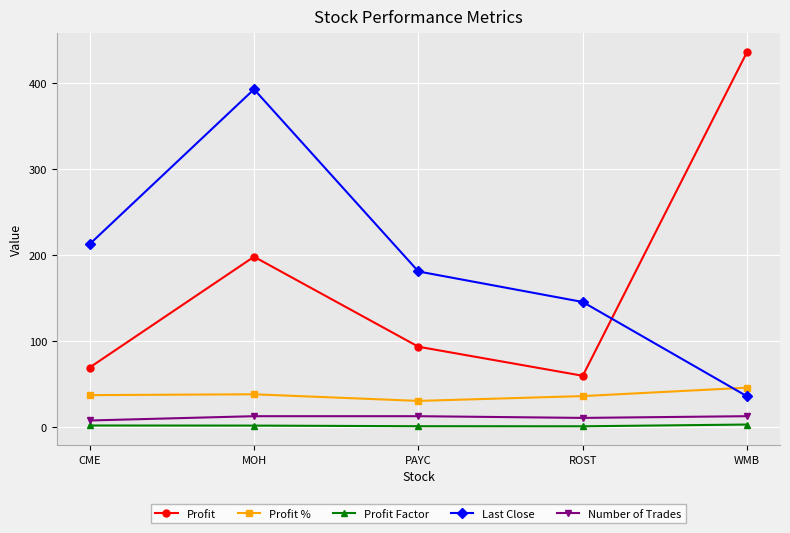

Rank the series by their maximum value, from highest to lowest.

Profit, Last Close, Profit %, Number of Trades, Profit Factor